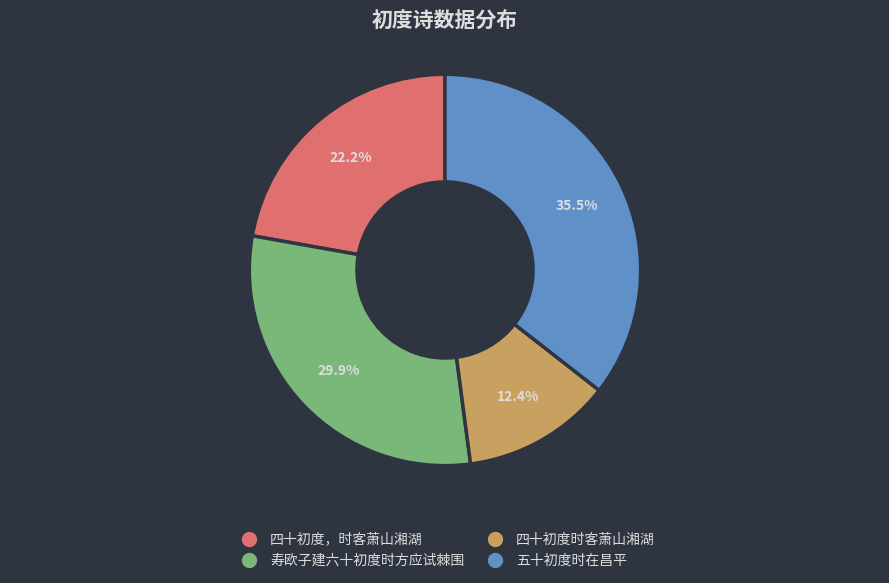

What is the smallest slice in the pie chart?

四十初度时客萧山湘湖